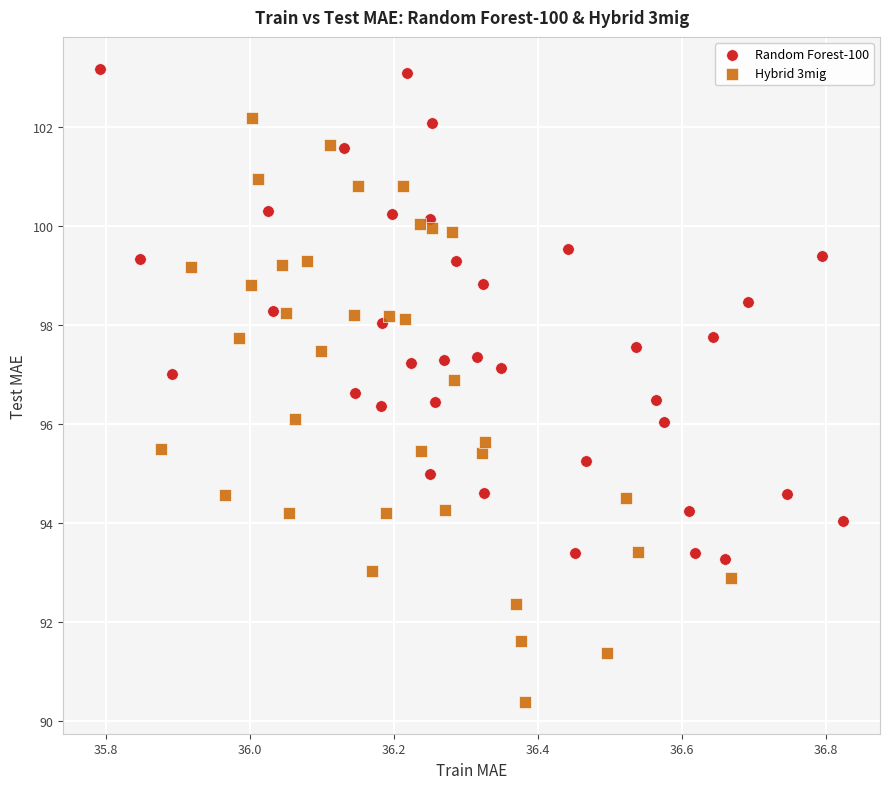

Which series reaches the minimum Y coordinate?

Hybrid 3mig